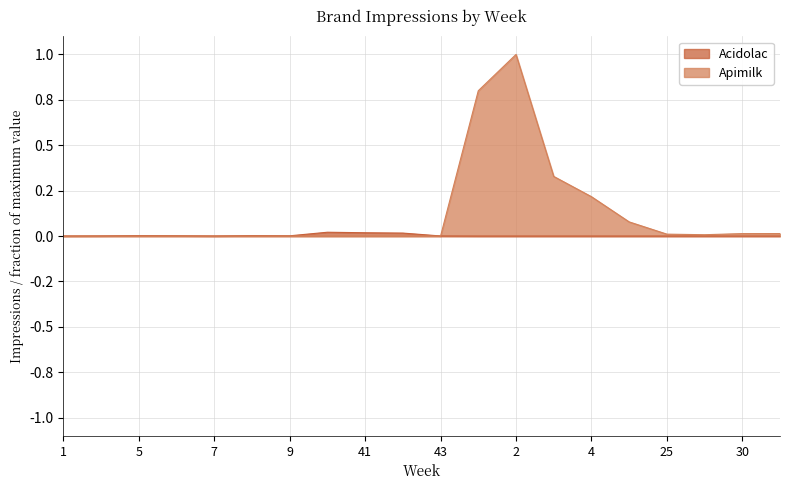

Reading left to right, what are all the values shown in this chart?

Acidolac: 0.0	0.0	0.0	0.0	0.0	0.0	0.0	0.0	0.0	0.0	0.0	0.0	0.0	0.0	0.0	0.0	0.0	0.0	0.0	0.0
Apimilk: 0.0	0.0	0.0	0.0	0.0	0.0	0.0	0.0	0.0	0.0	0.0	0.8	1.0	0.3	0.2	0.1	0.0	0.0	0.0	0.0